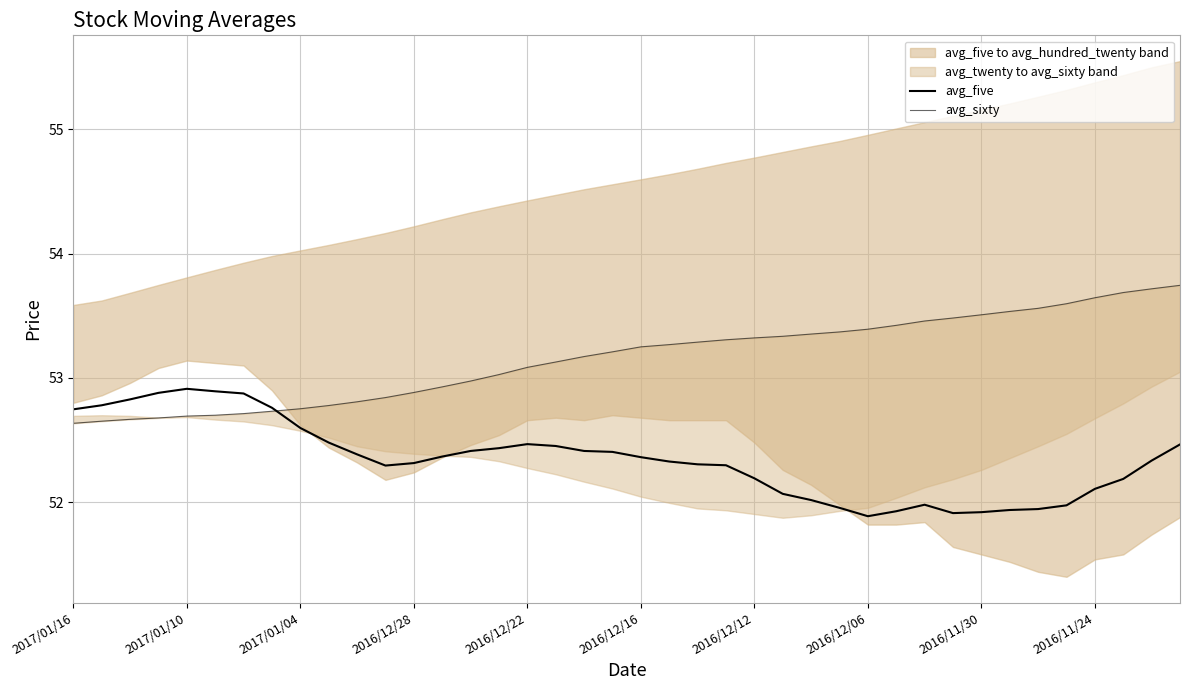

Between 33 and 38, which series saw the biggest shift?

avg_five